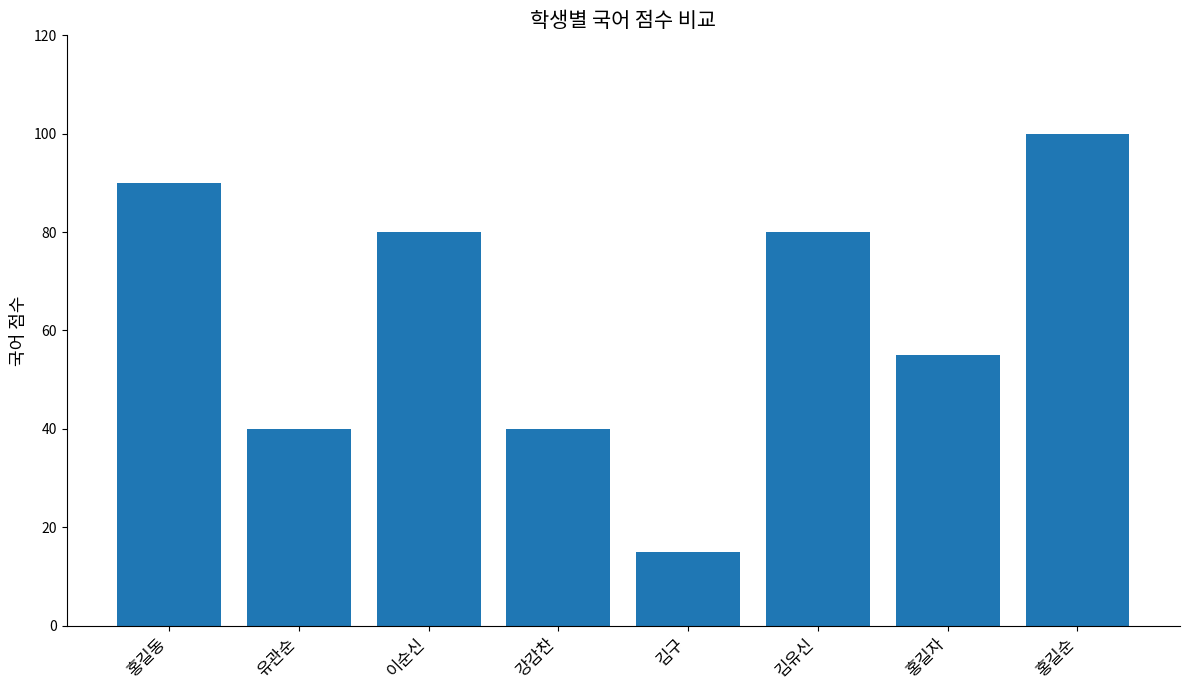

Approximately how many times larger is the value at 강감찬 compared to 홍길순?

0.4